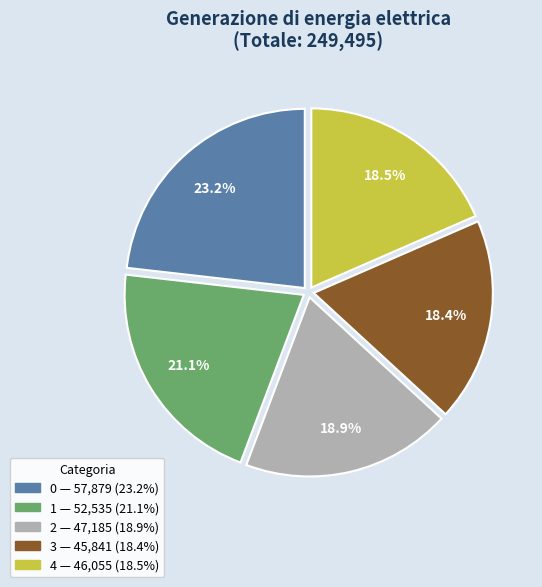

Is it true that 2 is 19% of the pie?

True